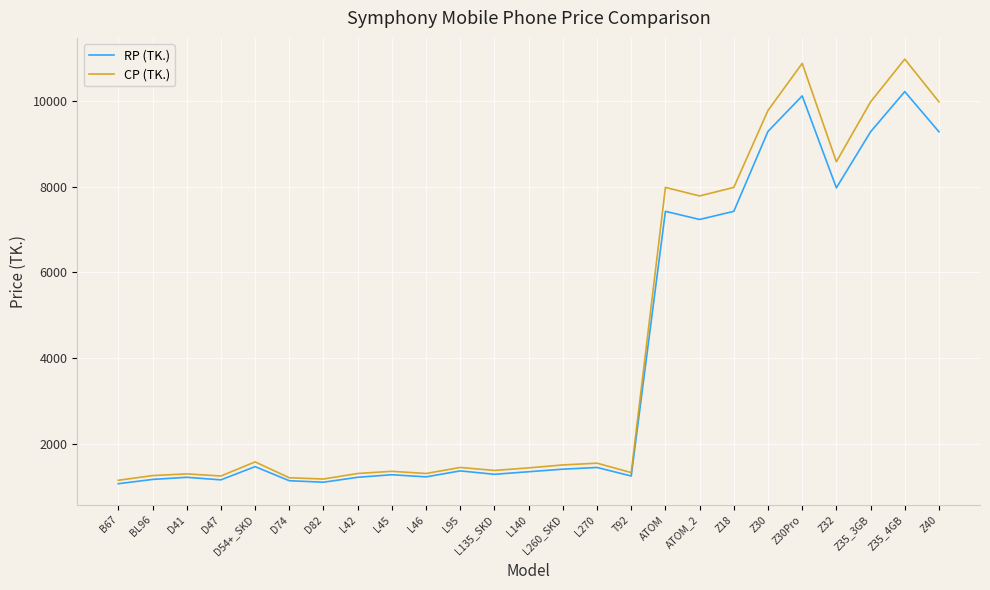

What is the smallest value displayed?

1060